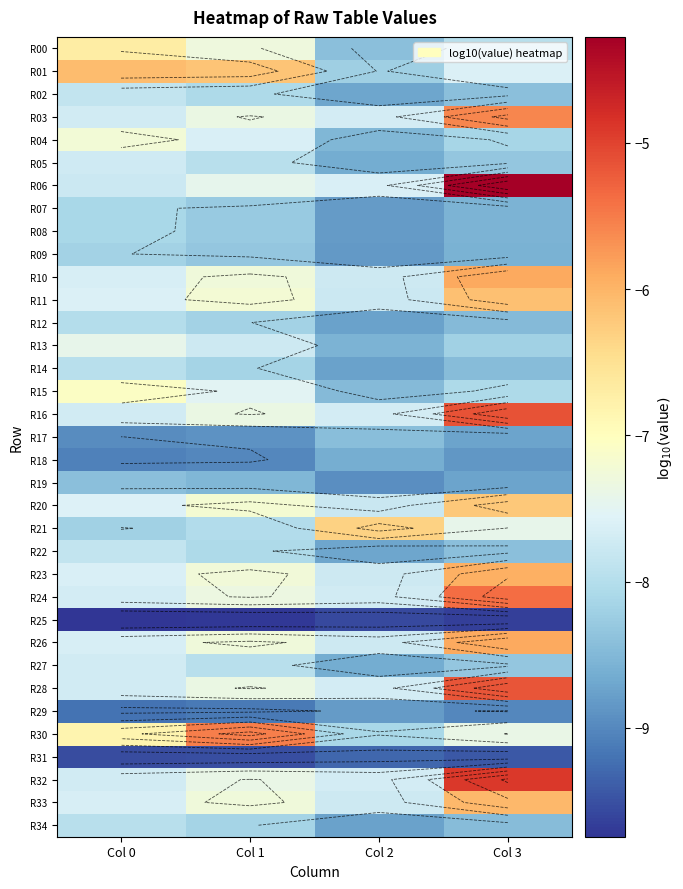

Read the R32 value at Col 0.

-7.7